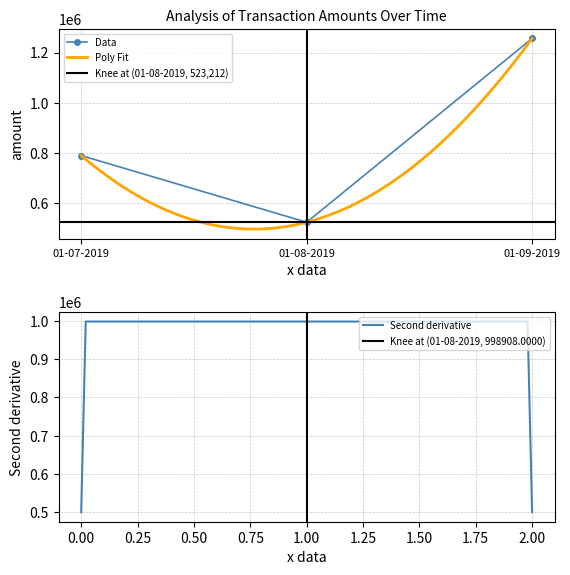

Which category has the highest value in the Data series?

01-09-2019